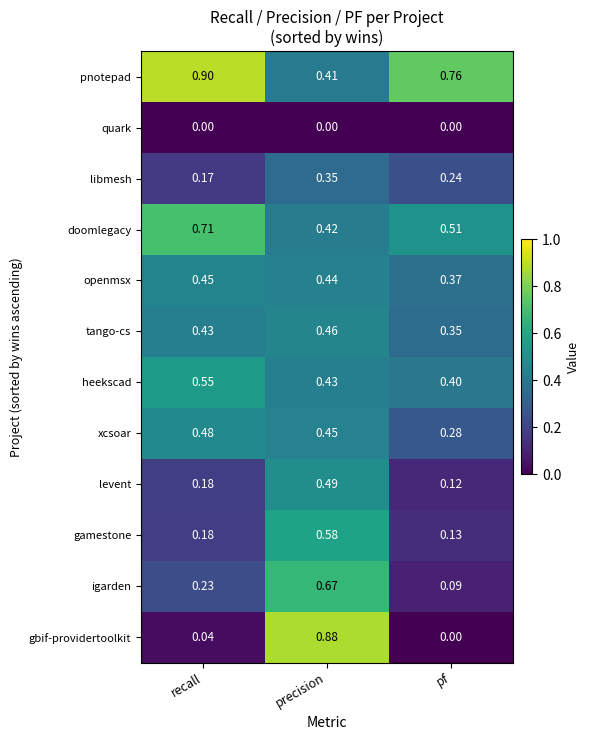

Which label corresponds to the largest value in the chart?

recall